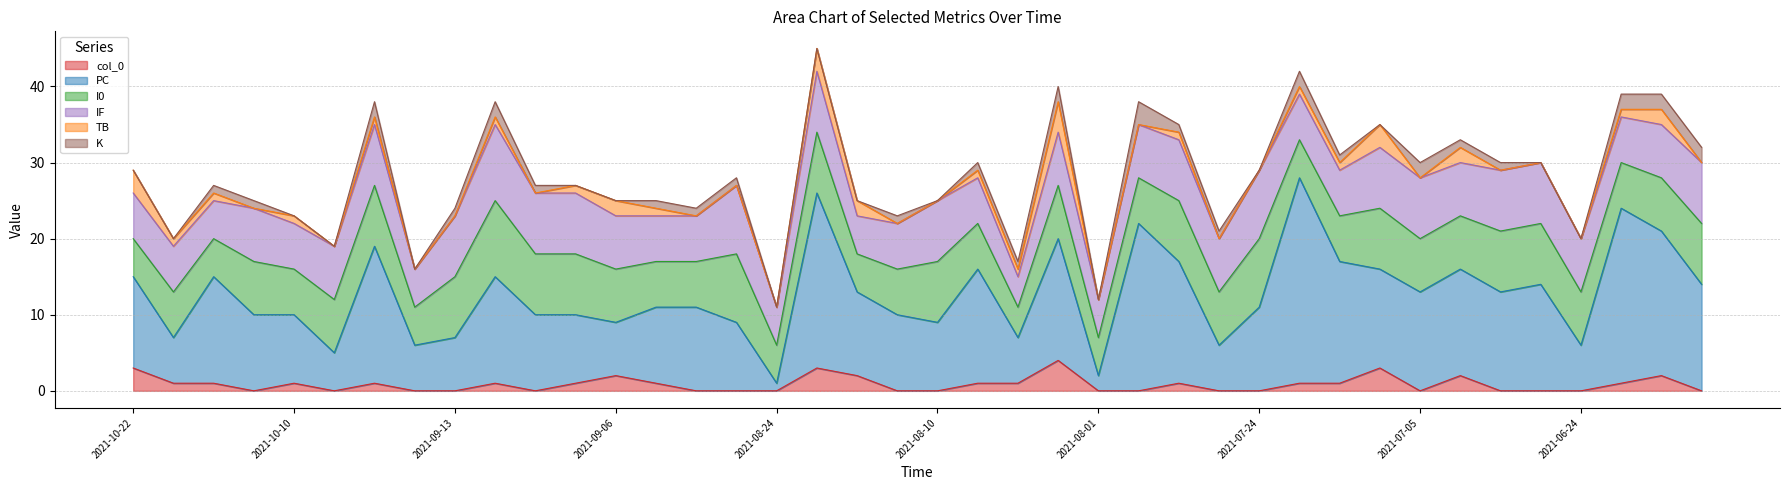

What is the total value across all series at 2021-09-11?

38